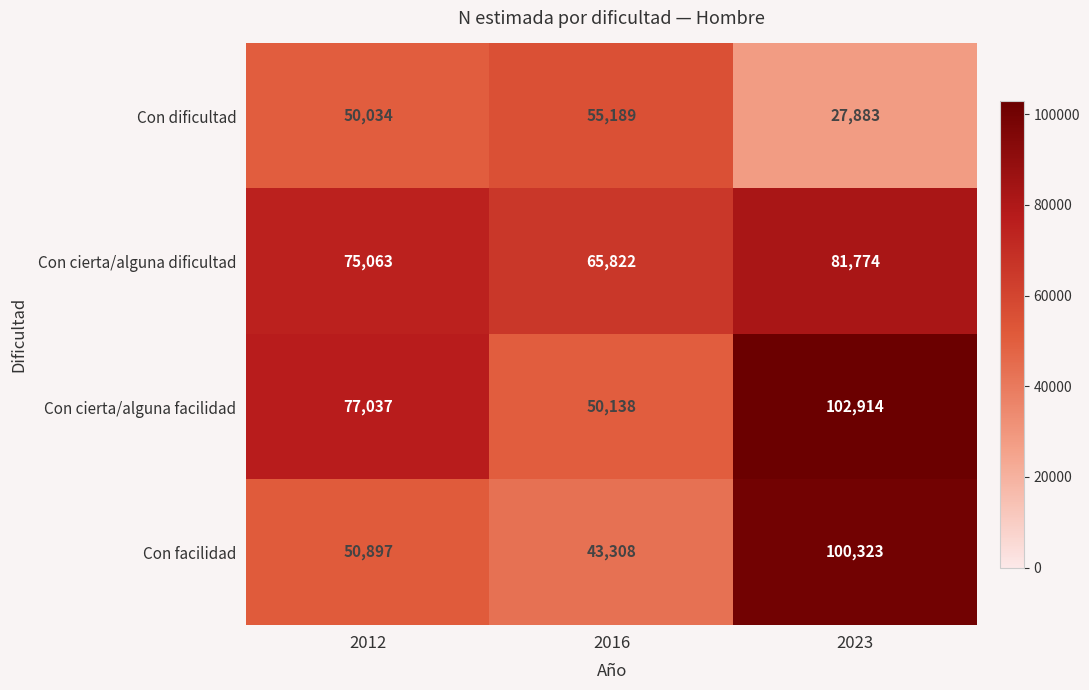

List the labels in order of Con dificultad value, smallest first.

2023, 2012, 2016